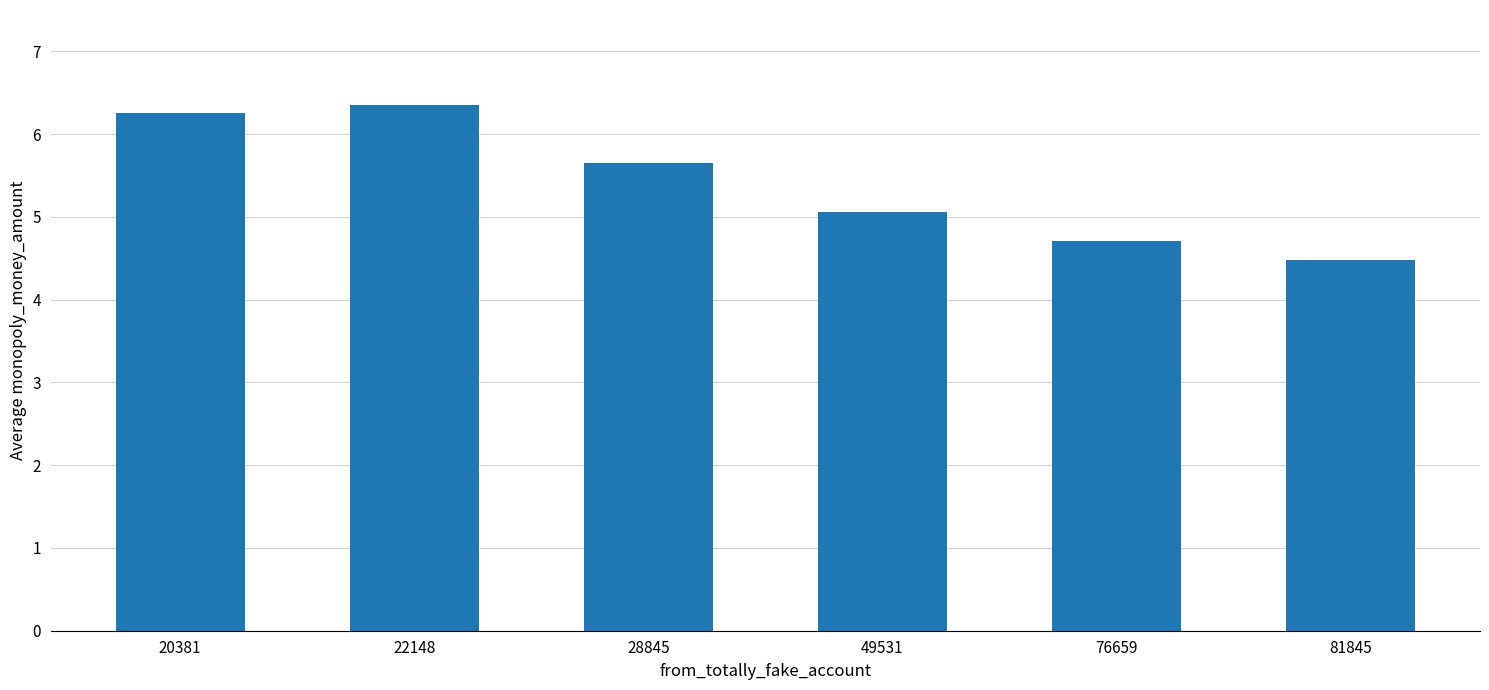

What is the value of the 4th bar from the left?

5.1